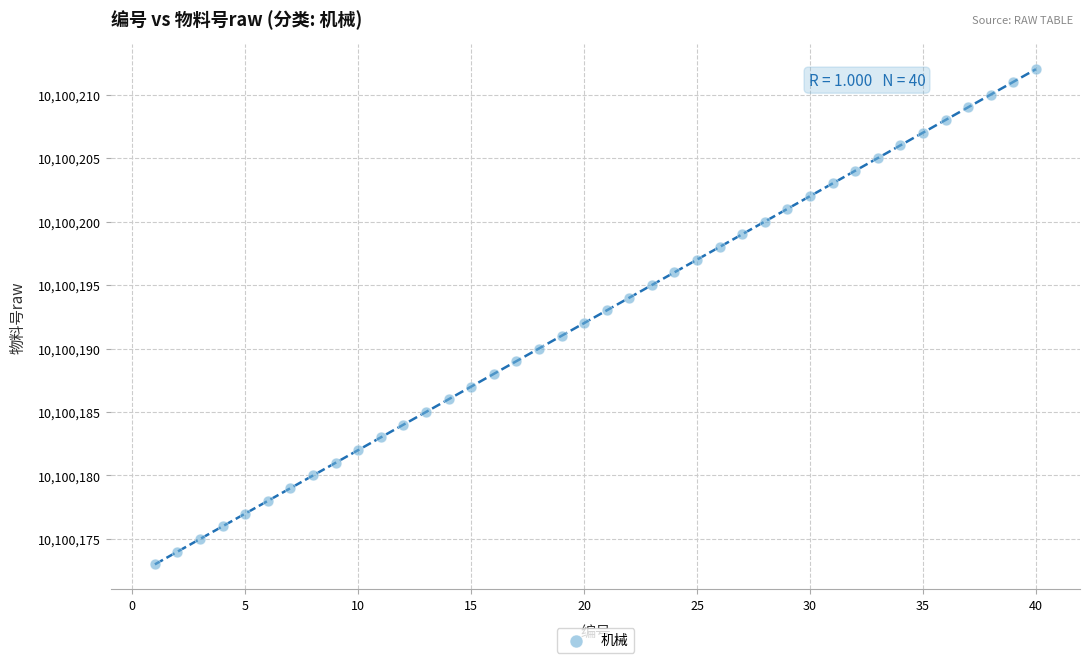

What is the range of Y values (max minus min)?

39